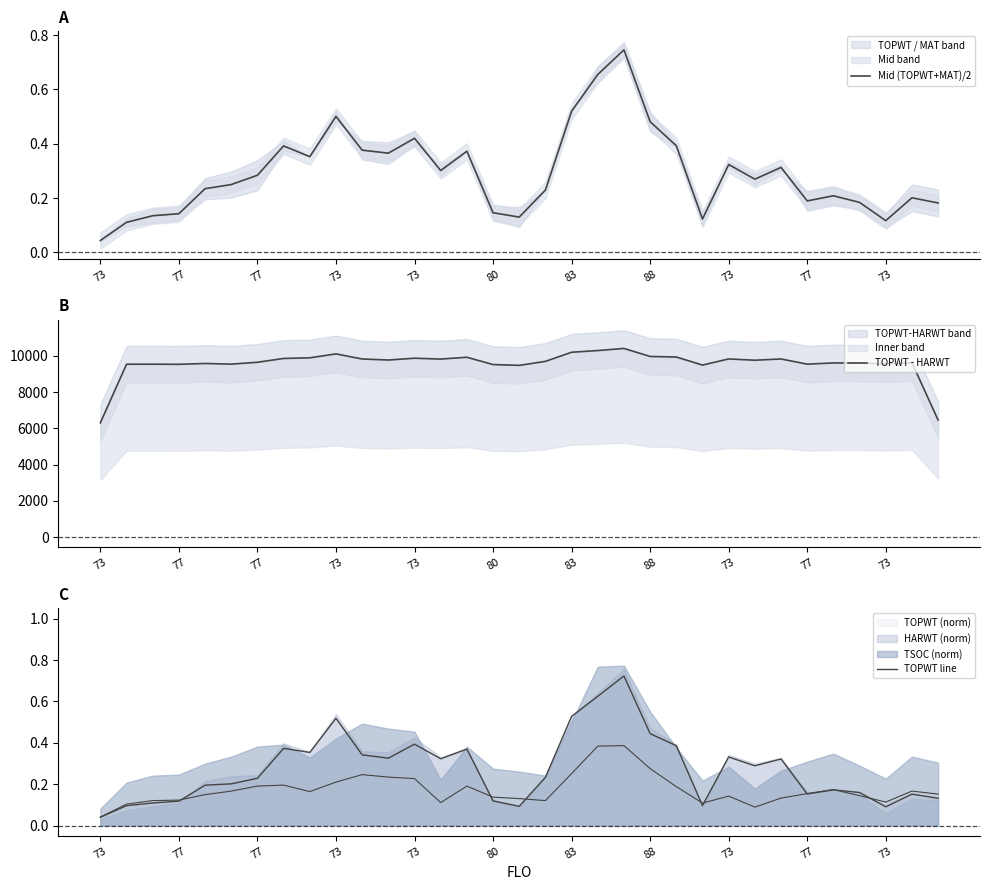

What is the maximum value shown in the chart?

10402.0